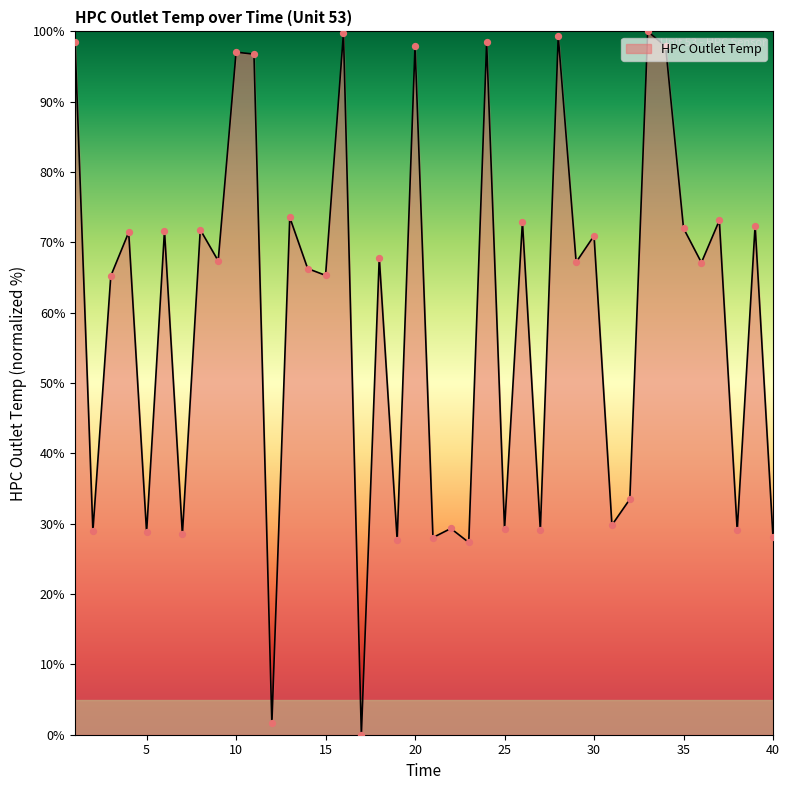

What is the maximum value shown in the chart?

100.0